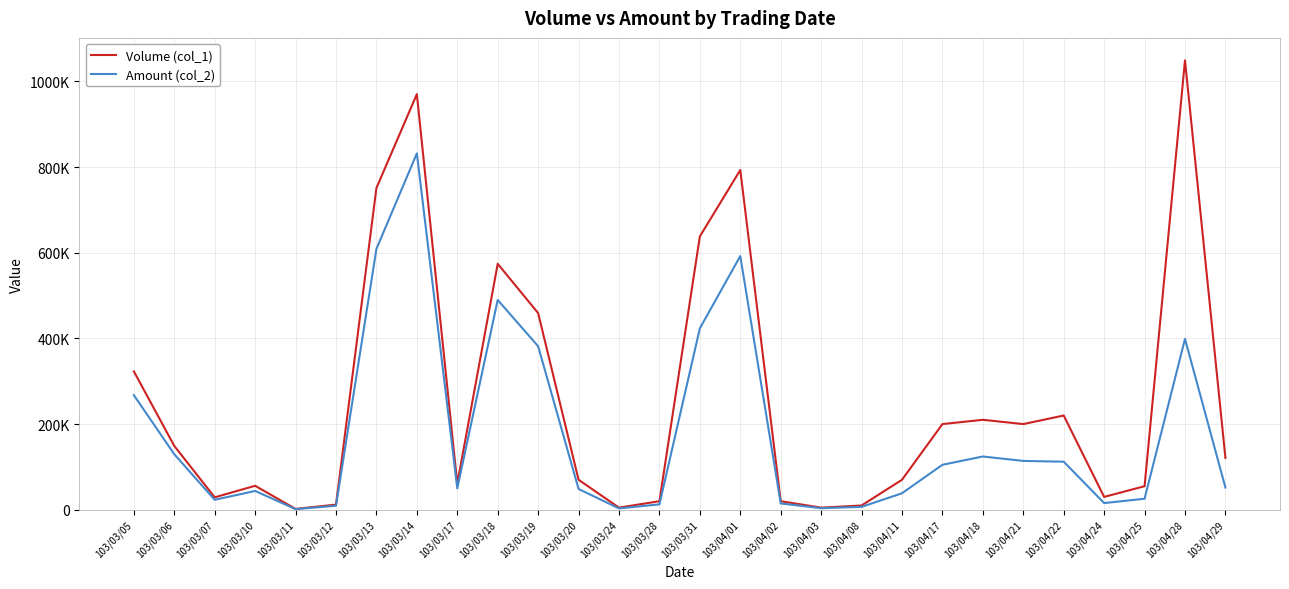

Does the chart have visible grid lines?

Yes